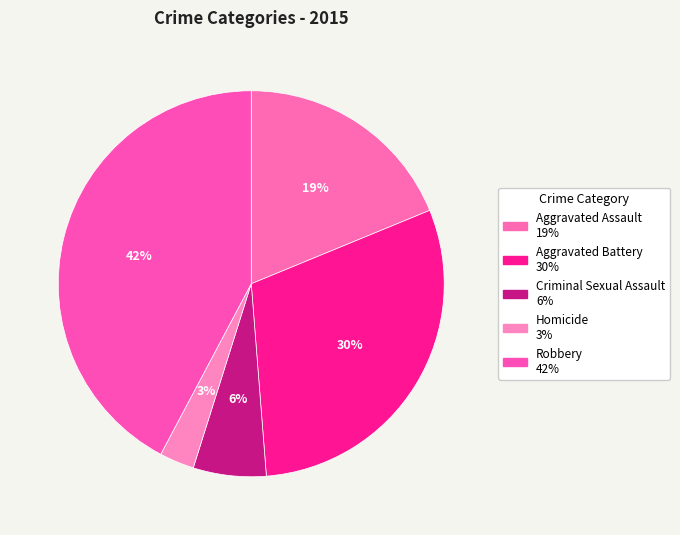

Is there any slice that represents more than half of the pie?

No